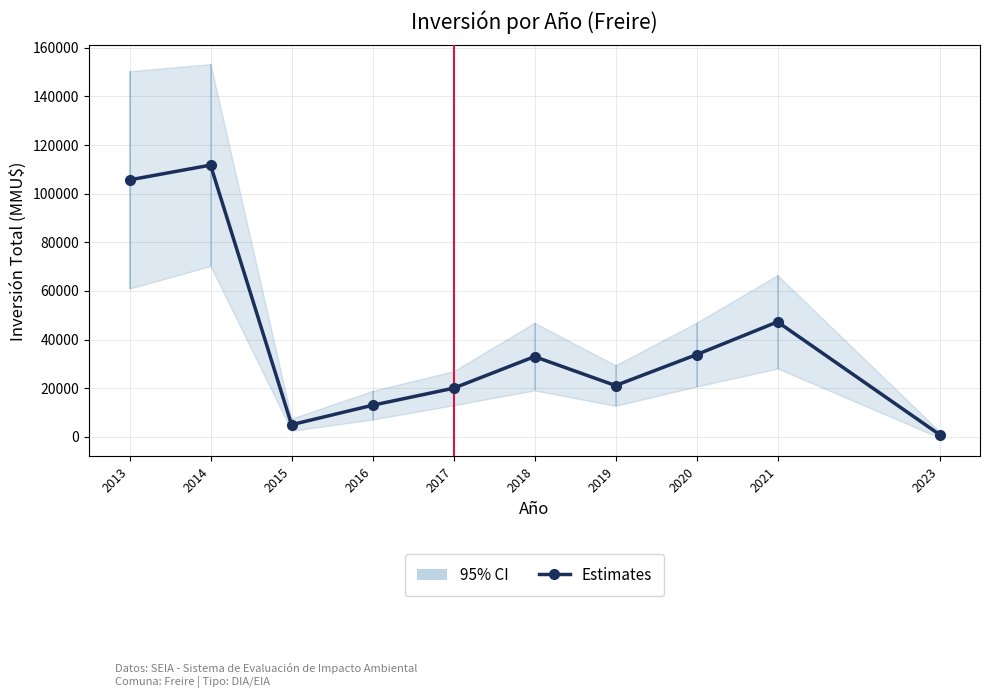

True or false: there are more than 2 points higher than both neighbors.

True